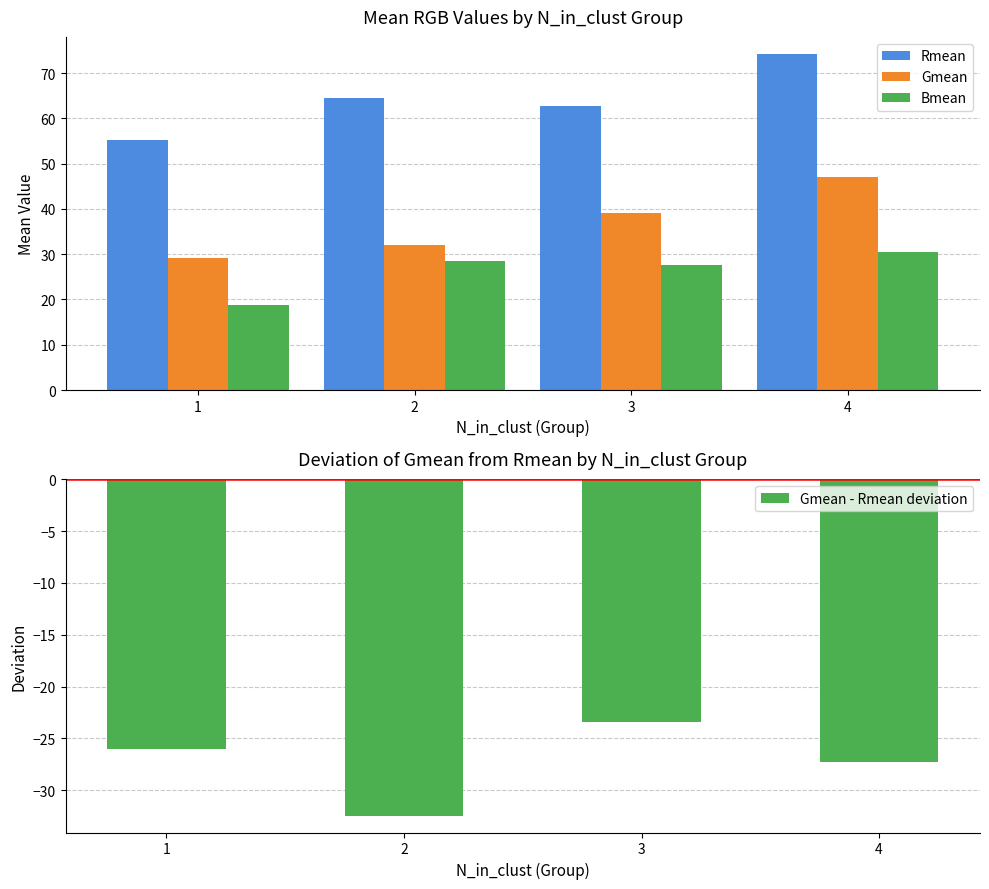

Where is Bmean nearest to the value 24?

3